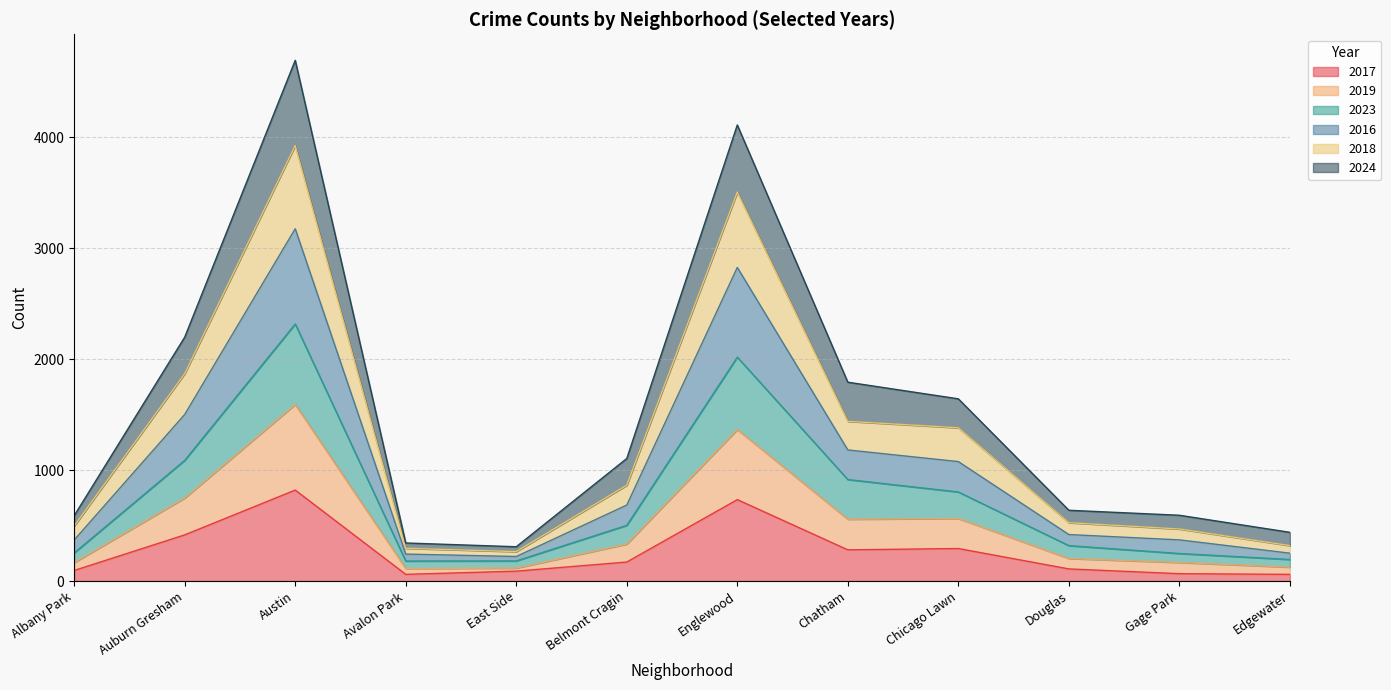

What is the label of the 10th point from the left?

Douglas